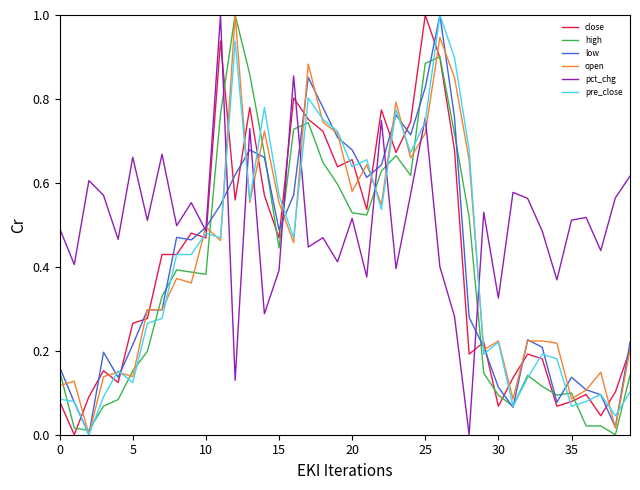

True or false: pct_chg and pre_close intersect in this chart.

True